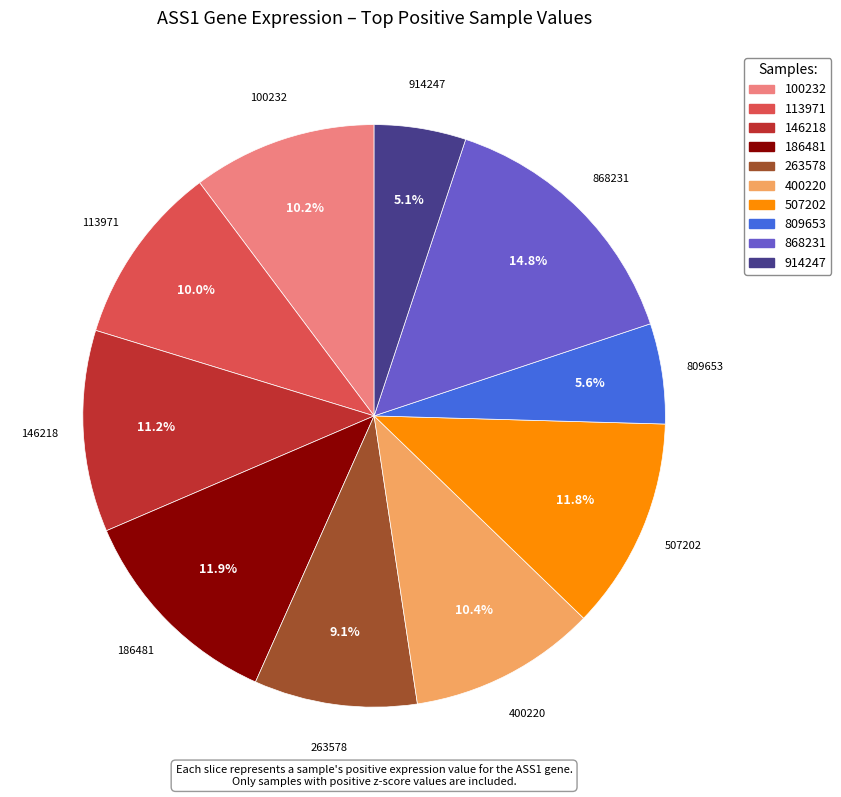

Which category has the biggest portion of the pie?

868231